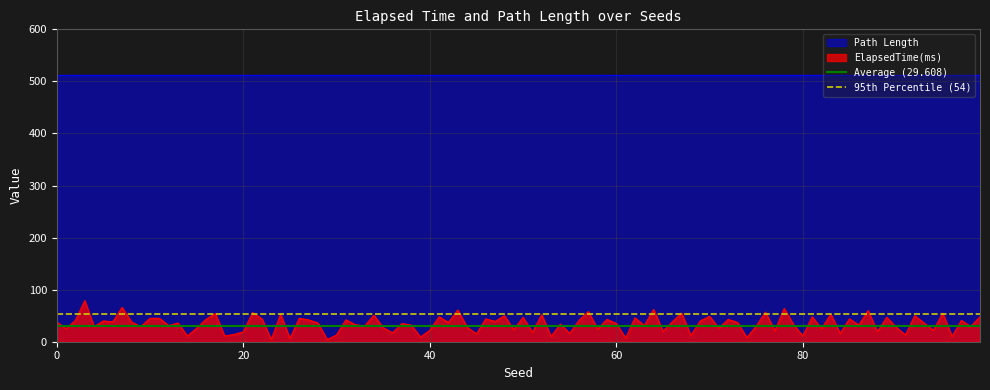

What is the maximum value for ElapsedTime(ms)?

79